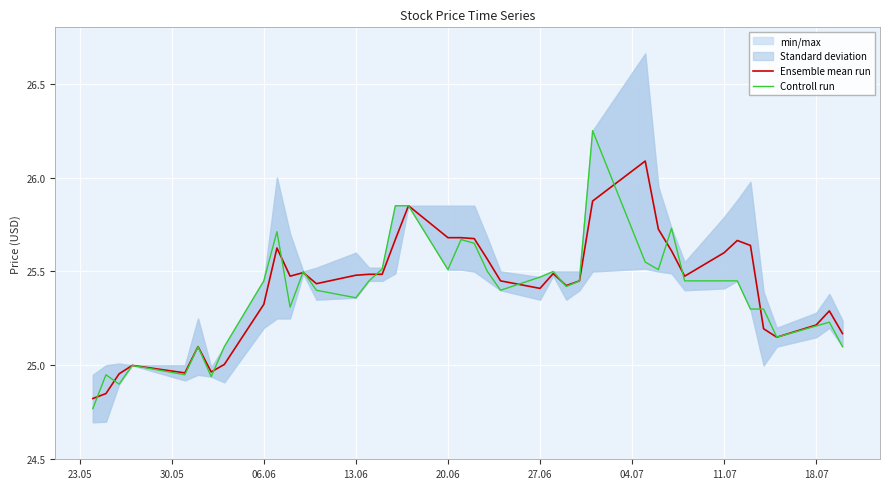

What is the highest value of the Ensemble mean run series?

26.1